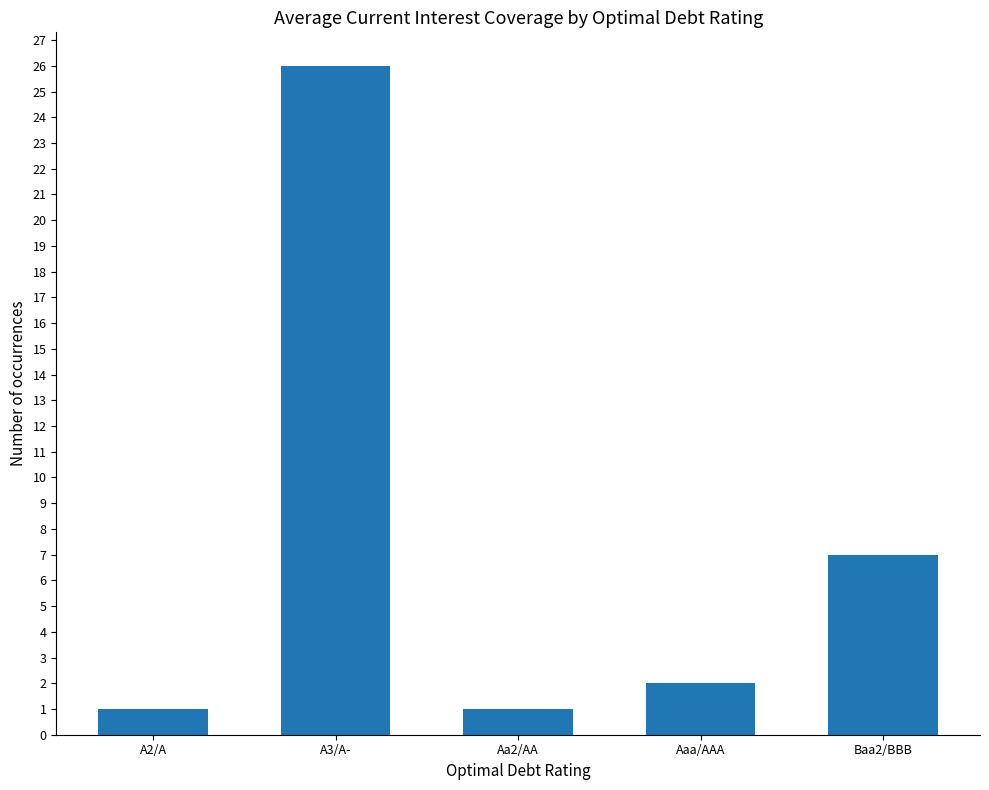

What is the difference between the maximum and minimum values?

25